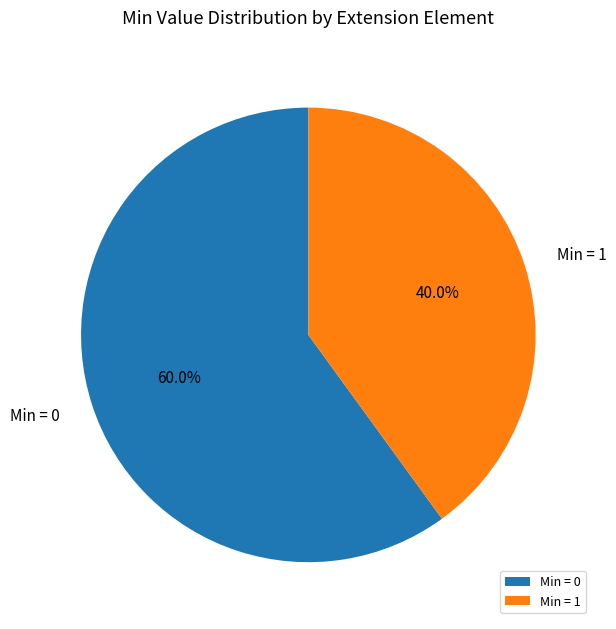

Which has a higher value, Min = 1 or Min = 0?

Min = 0